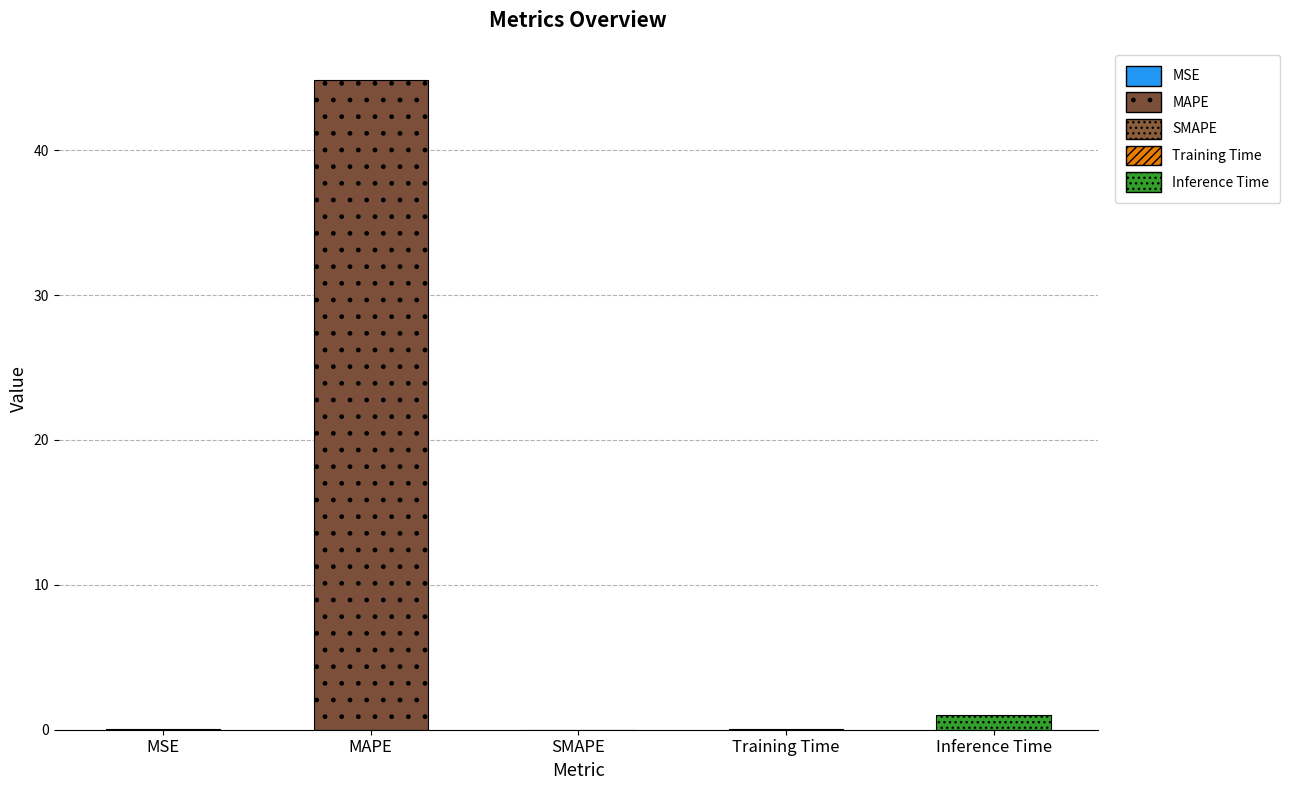

What is the value of the 2nd bar from the left?

44.8